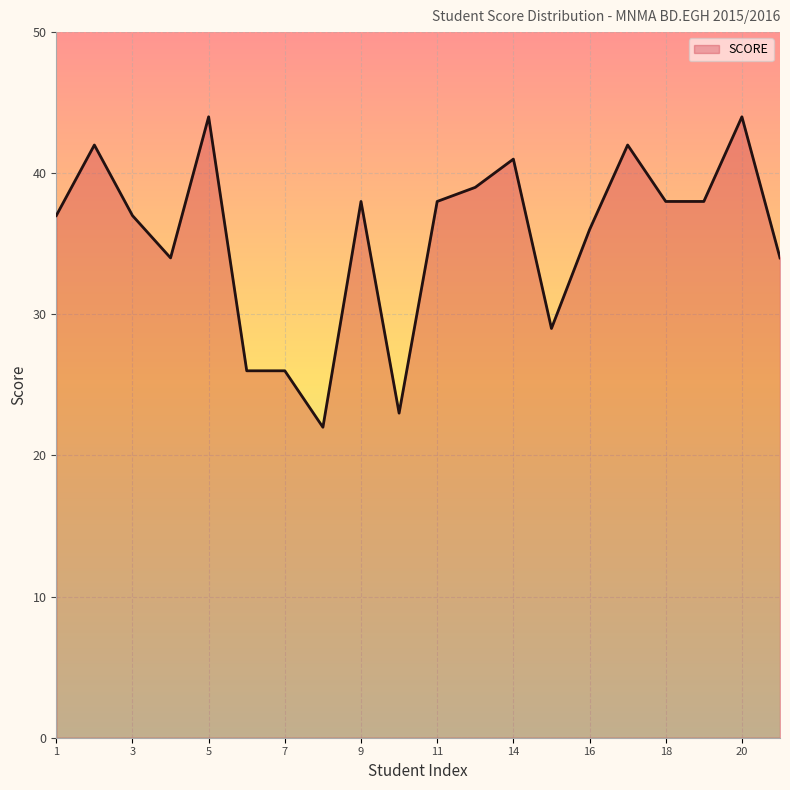

What is the difference between the maximum and minimum values?

22